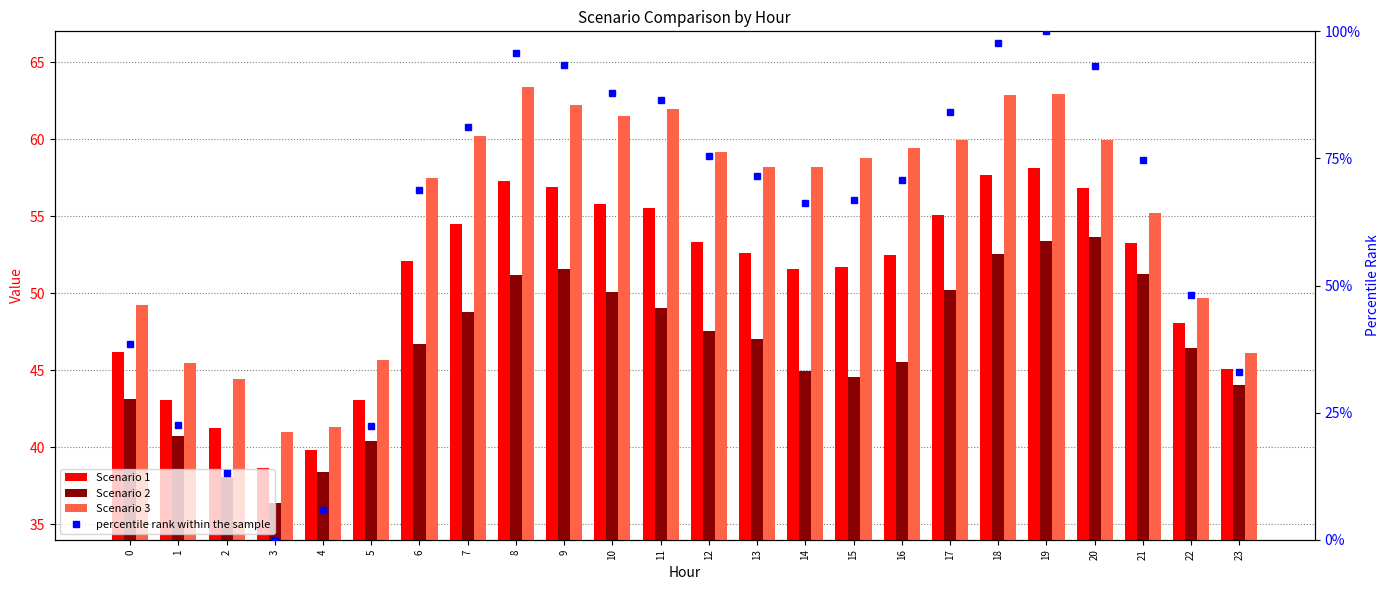

Which category has the lowest value in the Scenario 3 series?

3